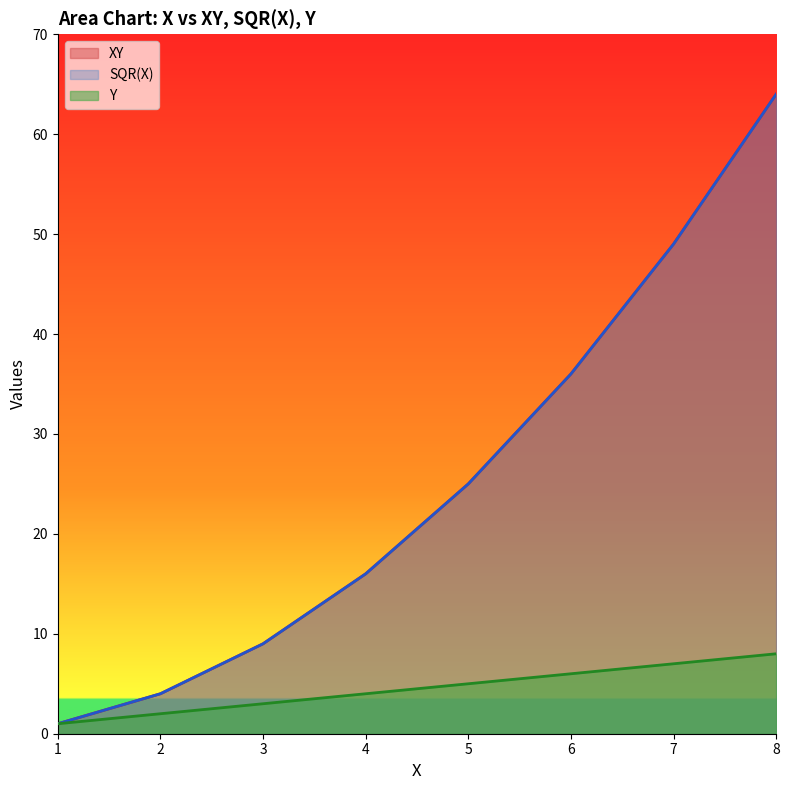

Which series has the largest range (max minus min)?

XY